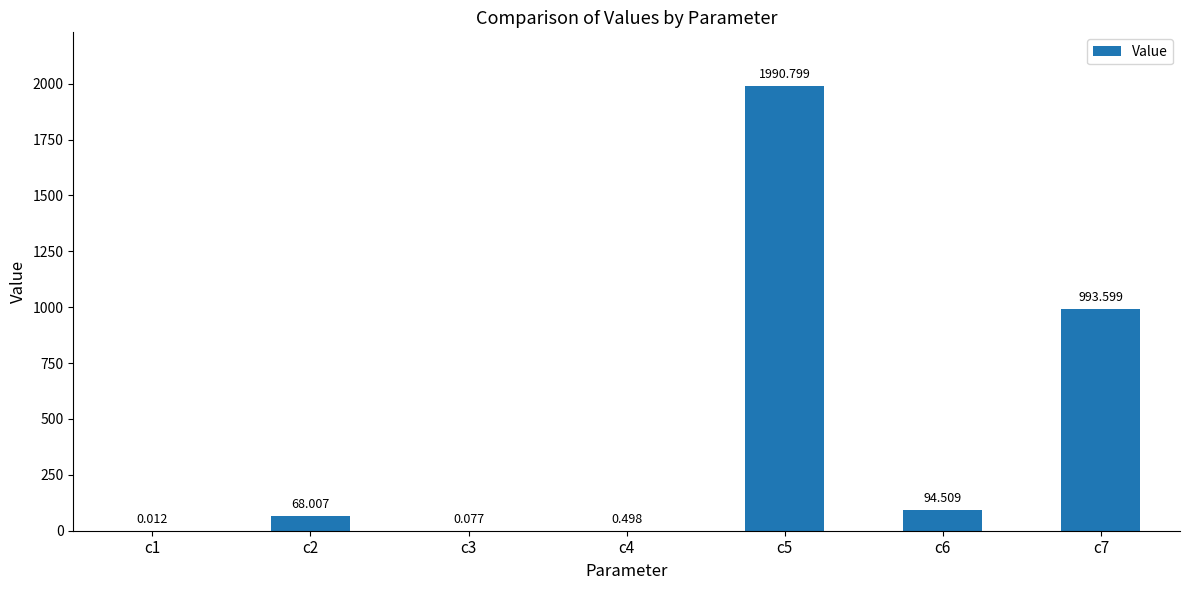

What is the value of the 5th bar from the left?

1990.8